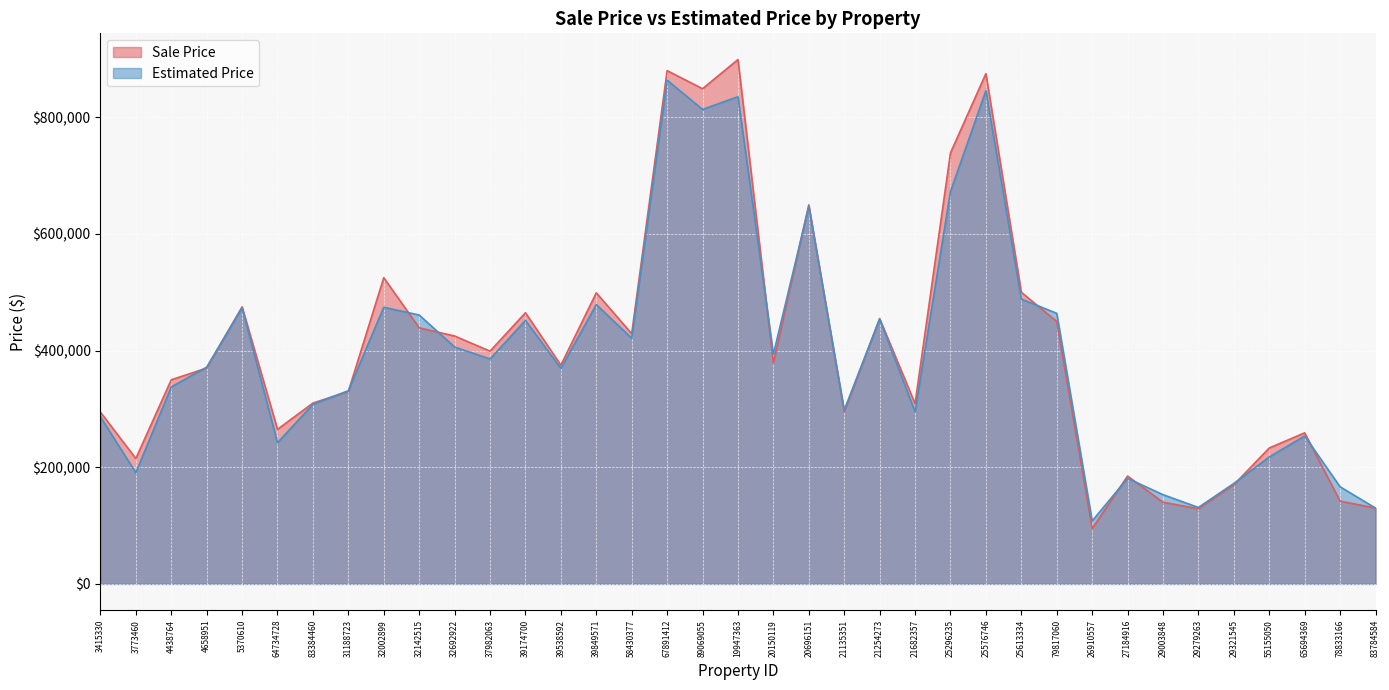

What is the difference between the Sale Price values at 20150119 and 27184916?

194000.0